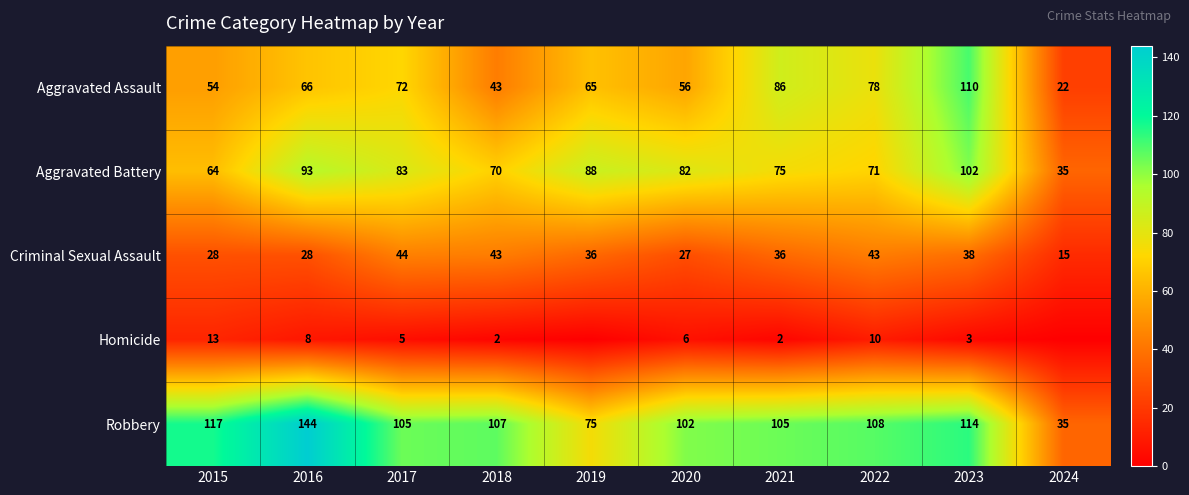

Rank the series at 2021 from highest to lowest value.

Robbery, Aggravated Assault, Aggravated Battery, Criminal Sexual Assault, Homicide